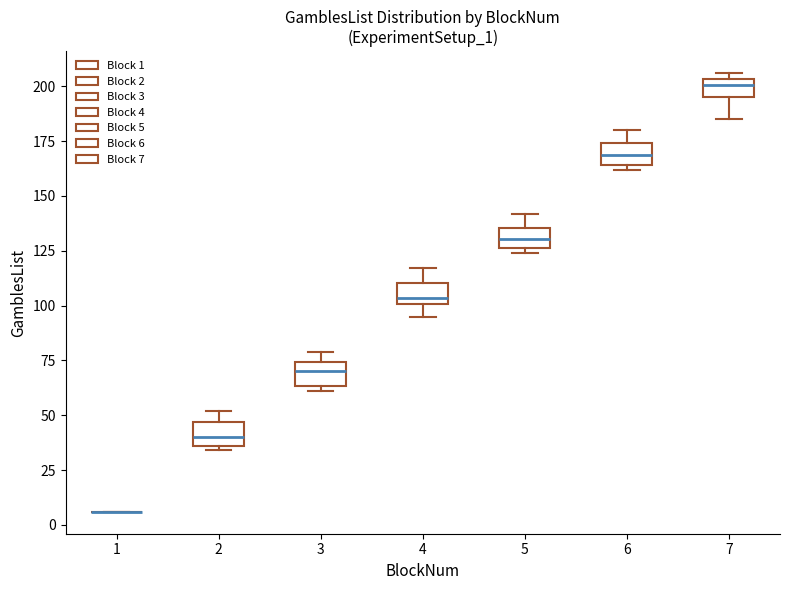

Where is the upper edge of the box at x = 3 on the y-axis? The values are not printed on the chart, so give them approximately, as read against the axis.

75